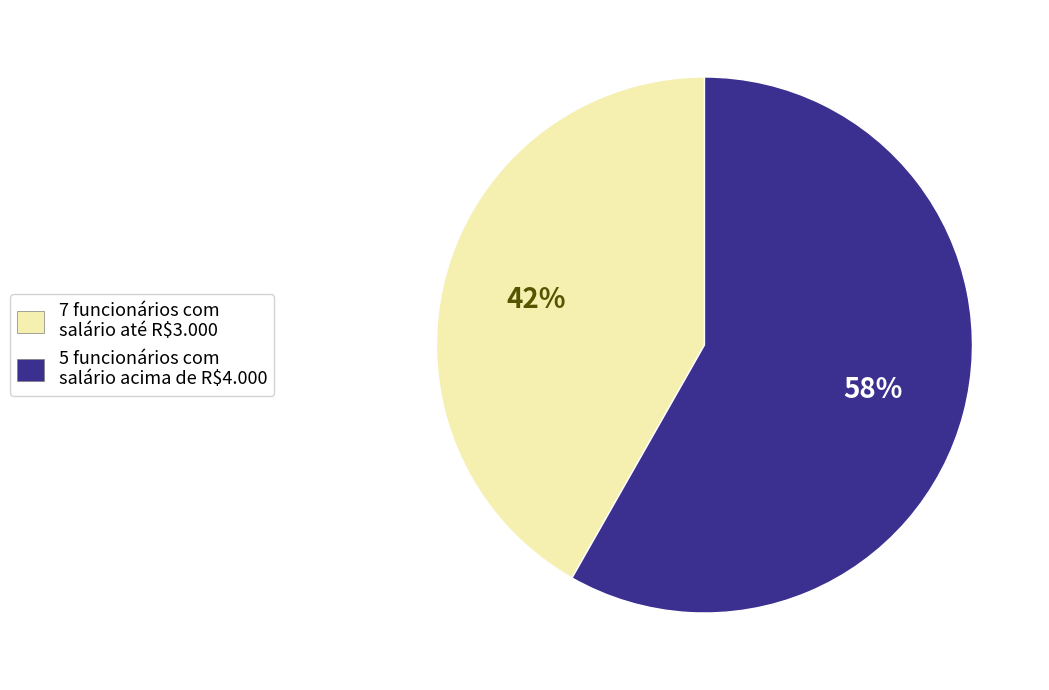

Is there any slice that represents more than half of the pie?

Yes